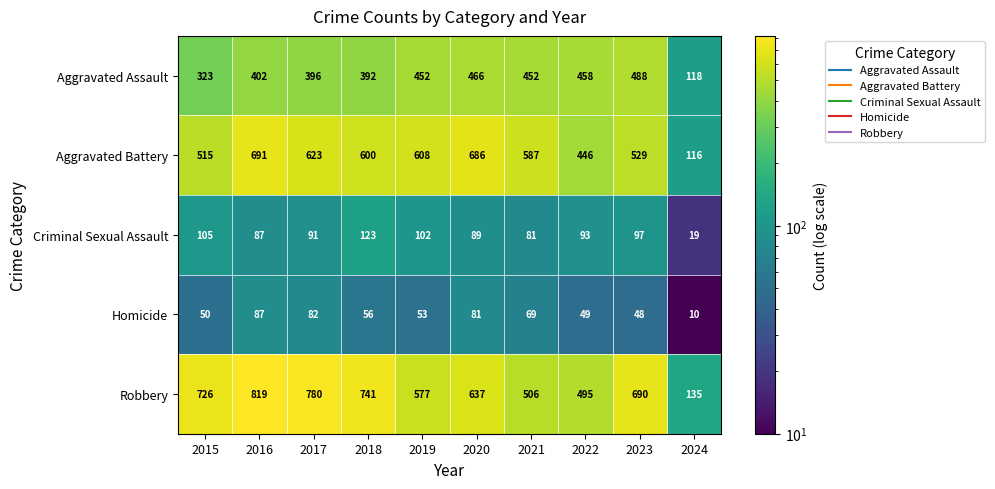

What is the greatest value displayed?

819